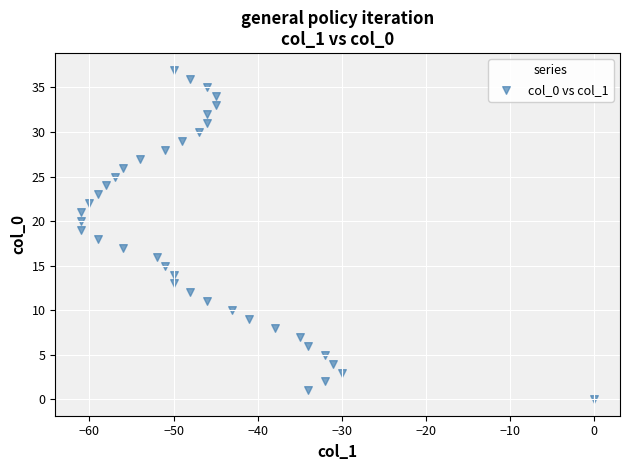

What is the range of Y values (max minus min)?

37